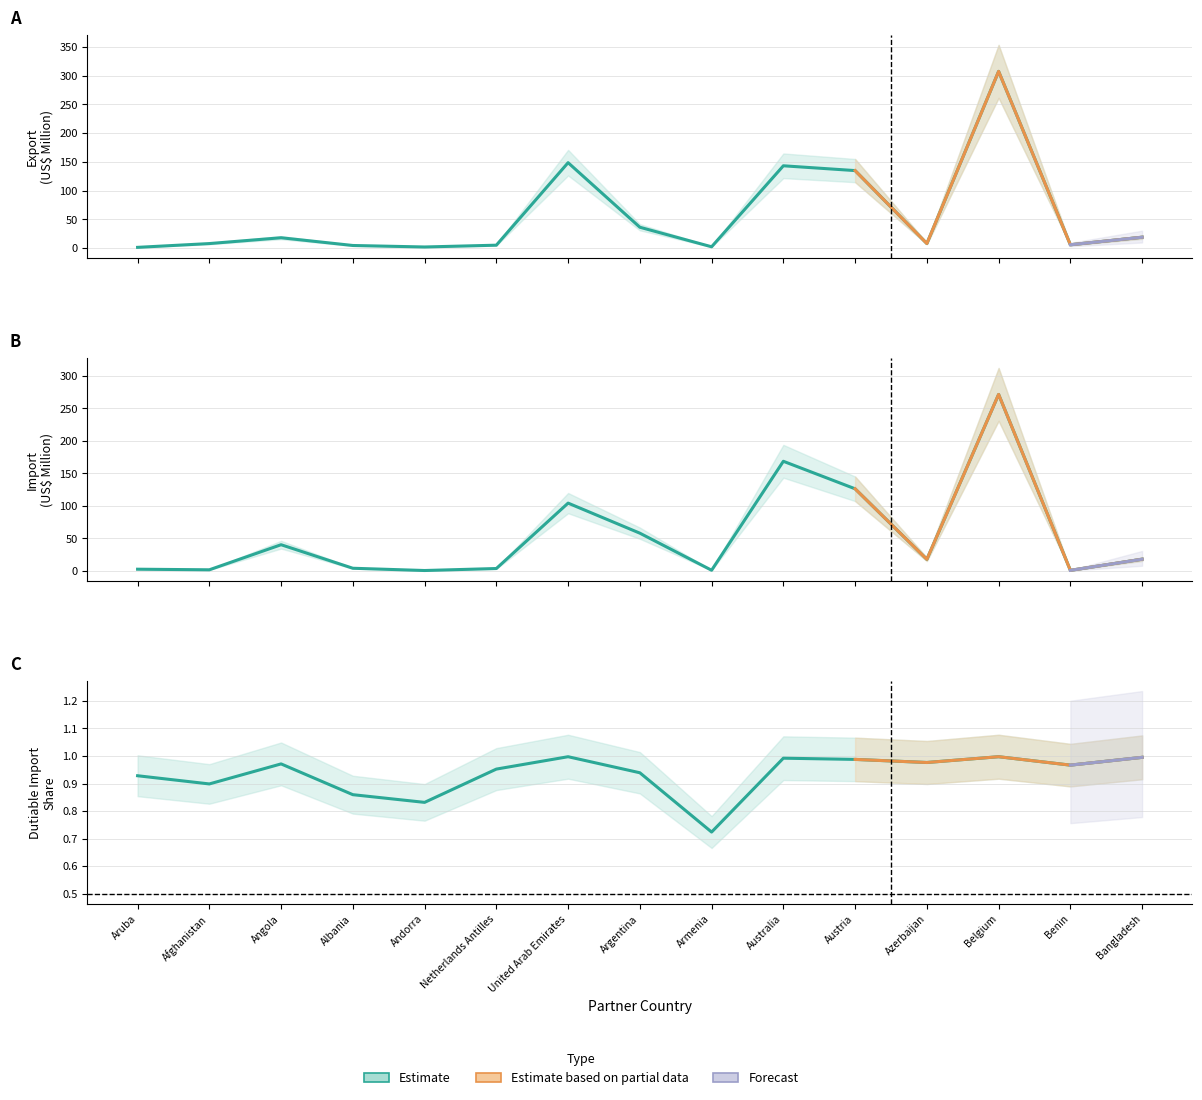

At which label is Export (US$ Thousand) closest to 154?

United Arab Emirates